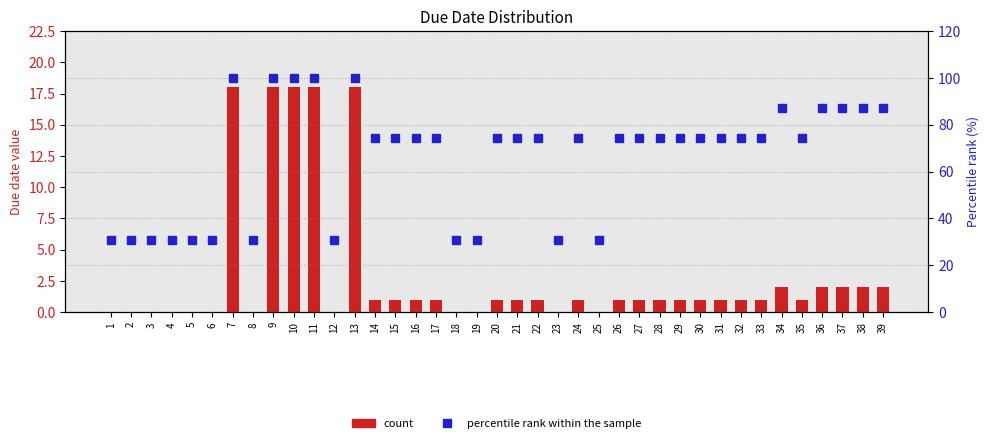

Rank the series by their average value, from lowest to highest.

count, percentile rank within the sample